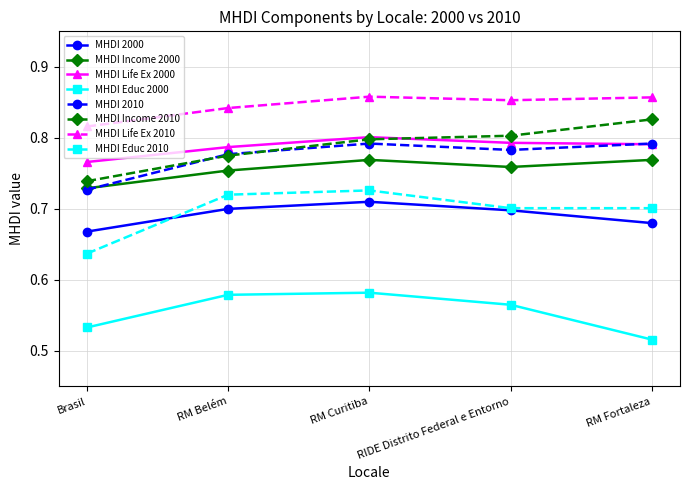

True or false: MHDI 2000 and MHDI Life Ex 2010 cross at least once.

False